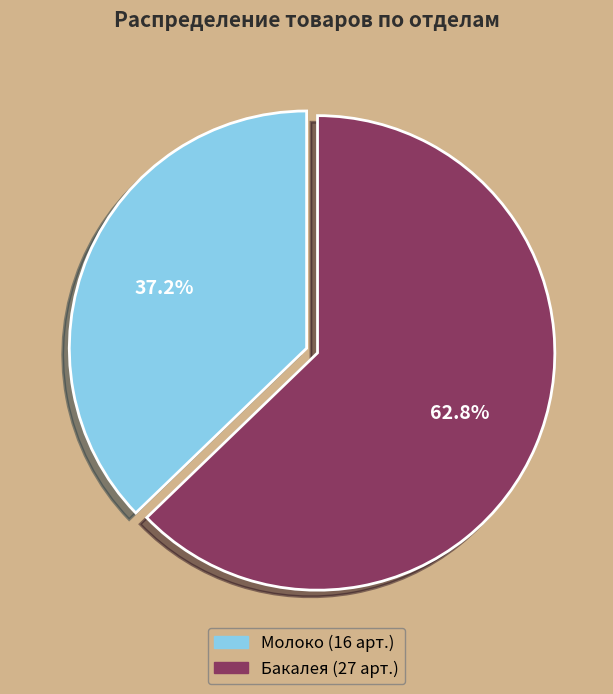

To the nearest percent, what is the difference between the largest and smallest slice percentages?

26%